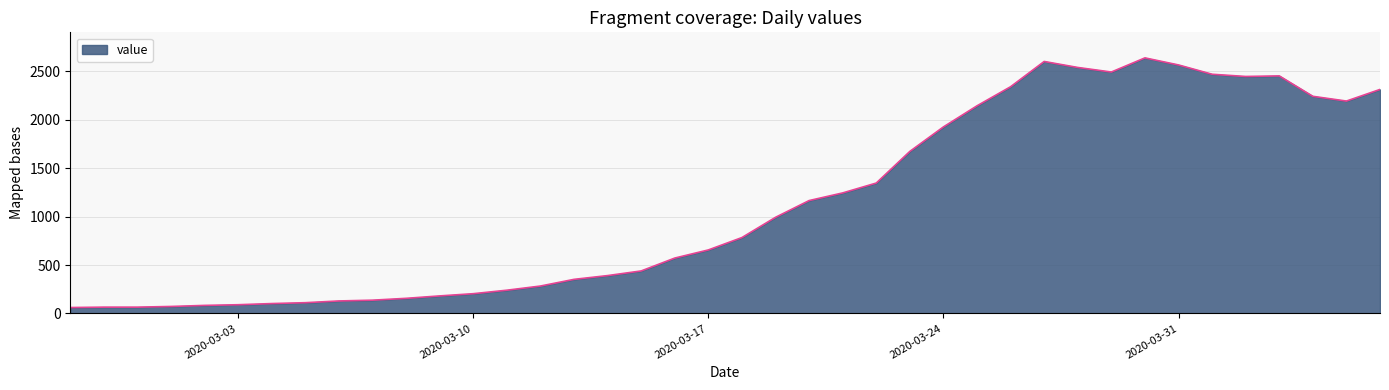

What is the smallest value displayed?

61